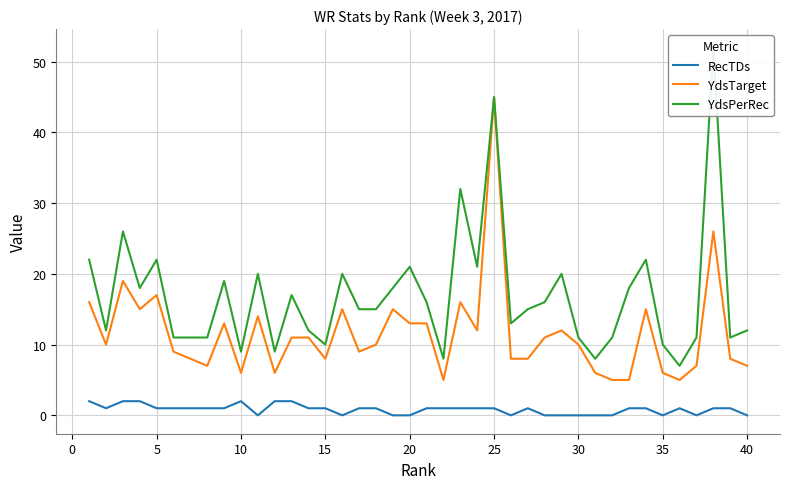

True or false: RecTDs and YdsTarget intersect in this chart.

False